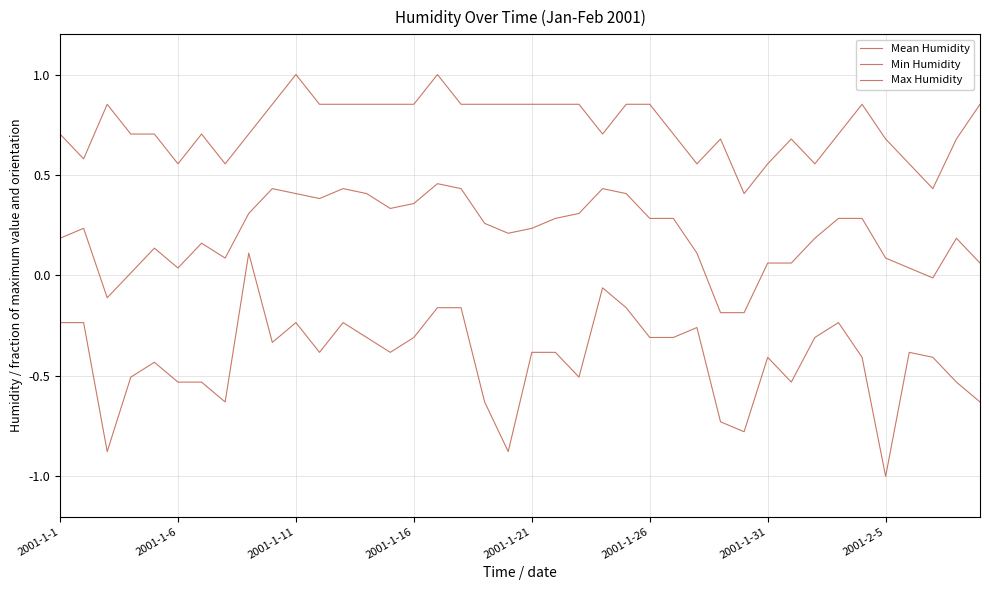

Count the number of categories in the chart.

40